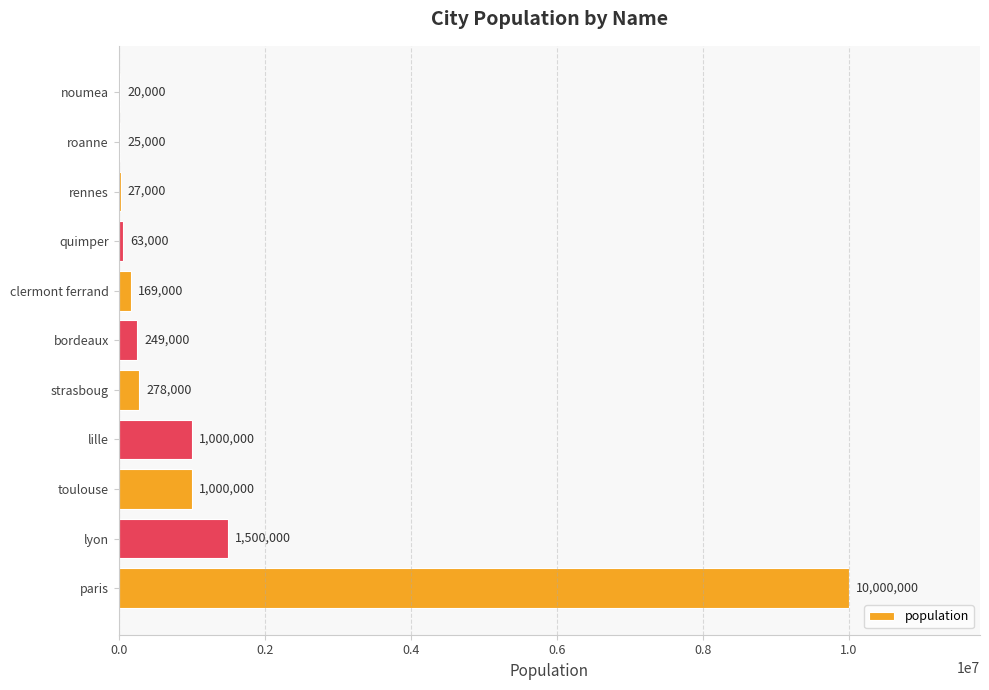

What is the sum of all values?

14331000